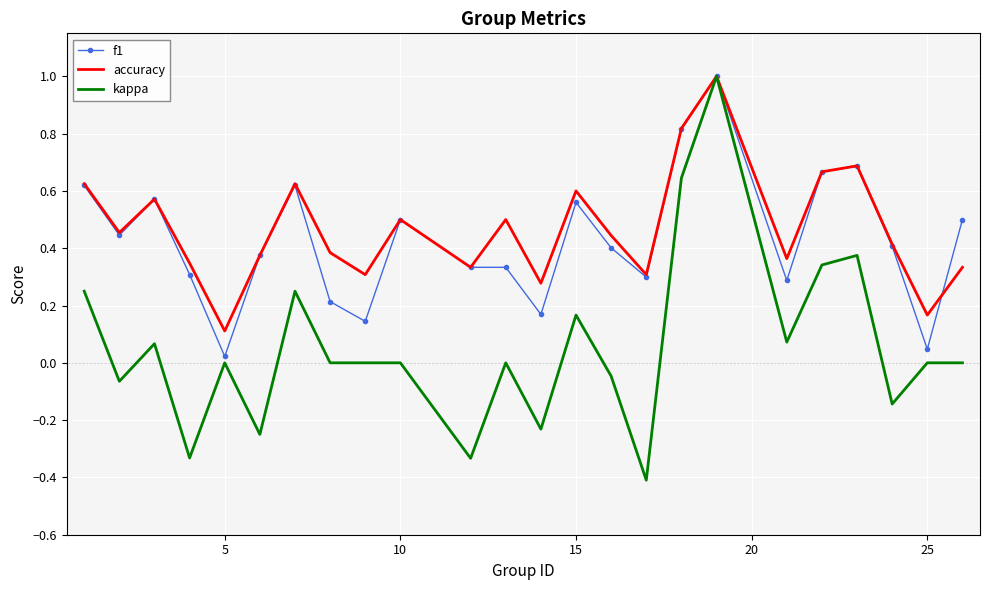

What is the maximum value shown in the chart?

1.0